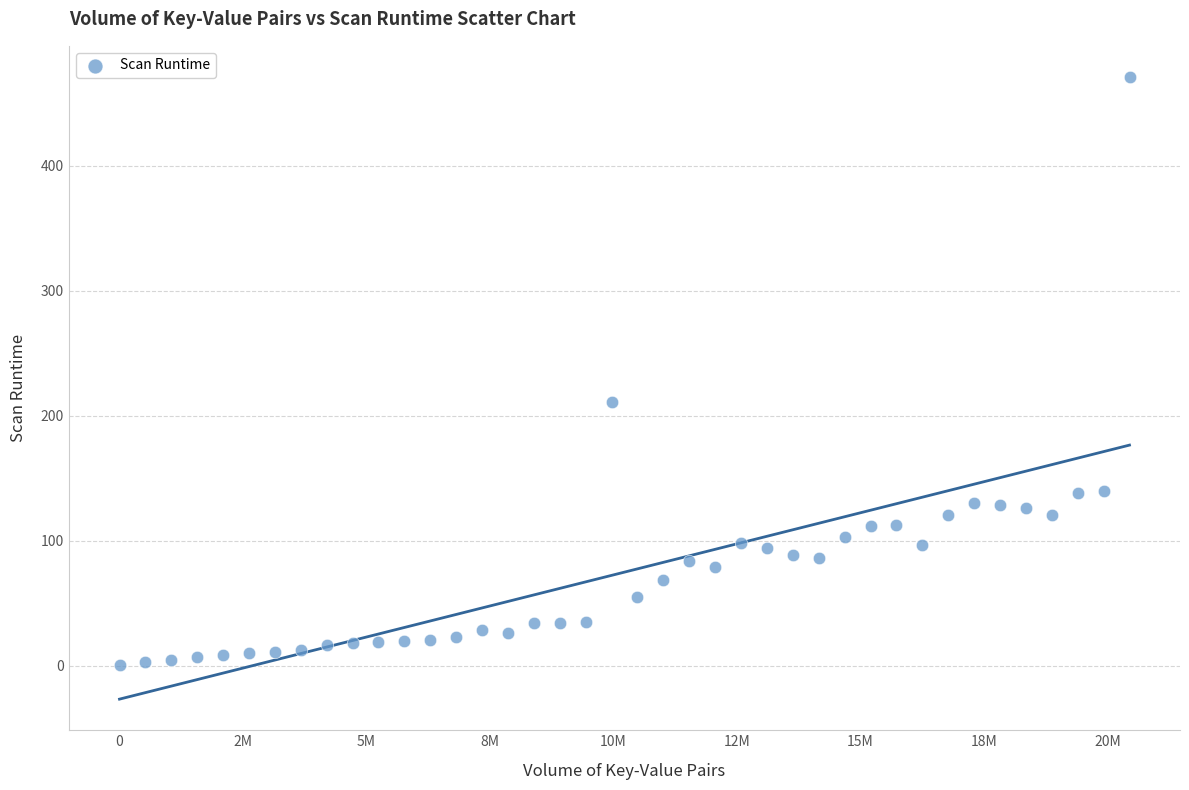

What Y value in the scatter plot is closest to 236?

211